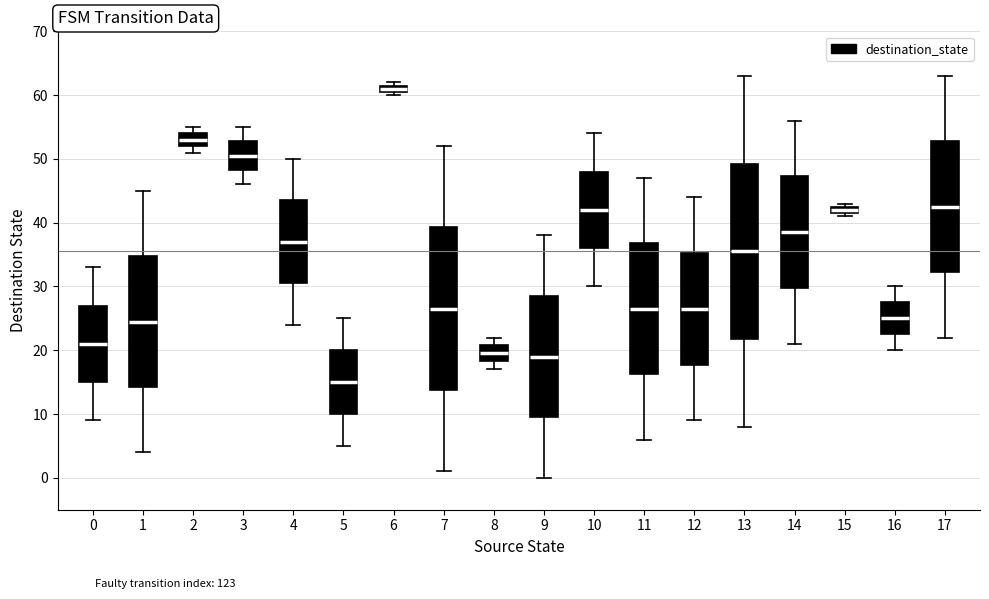

Which box is the tallest, from its lower edge to its upper edge?

13